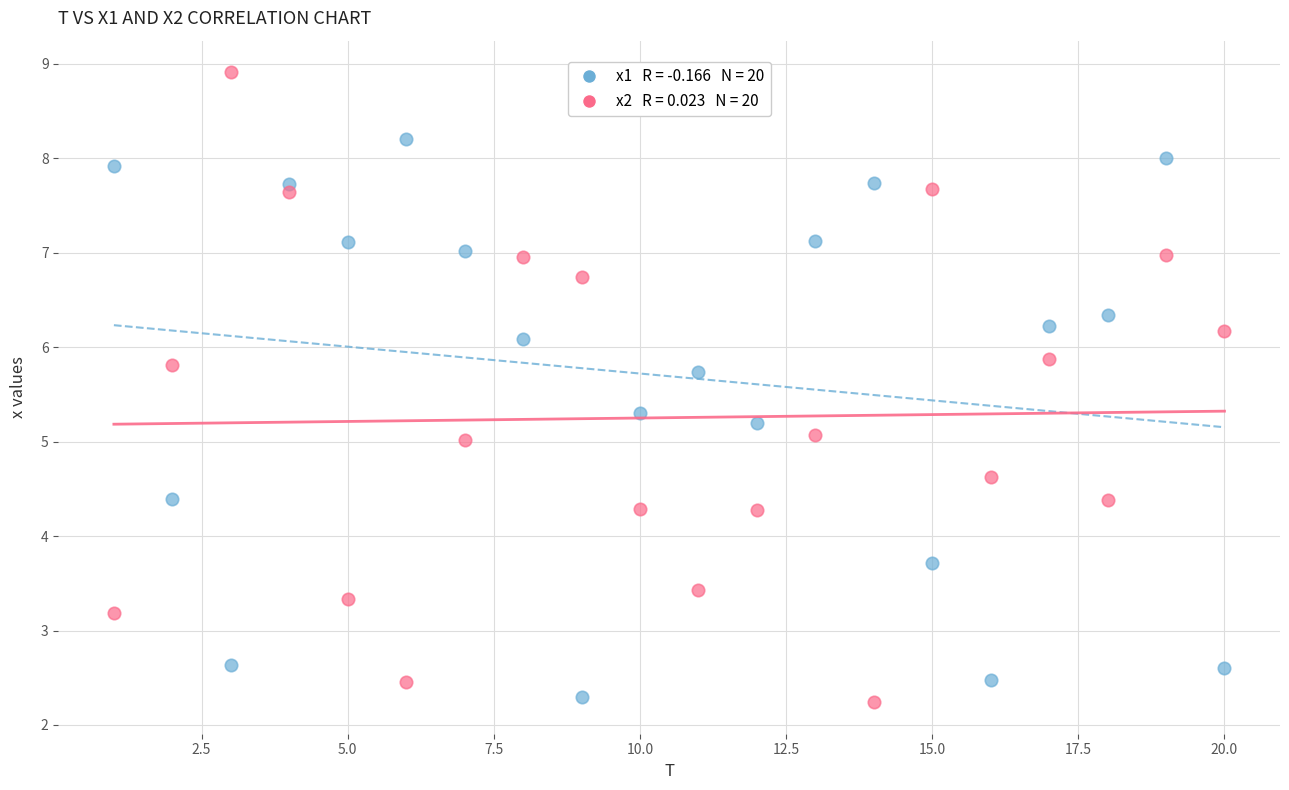

Across all data points, what is the range of X values (max minus min)?

19.0